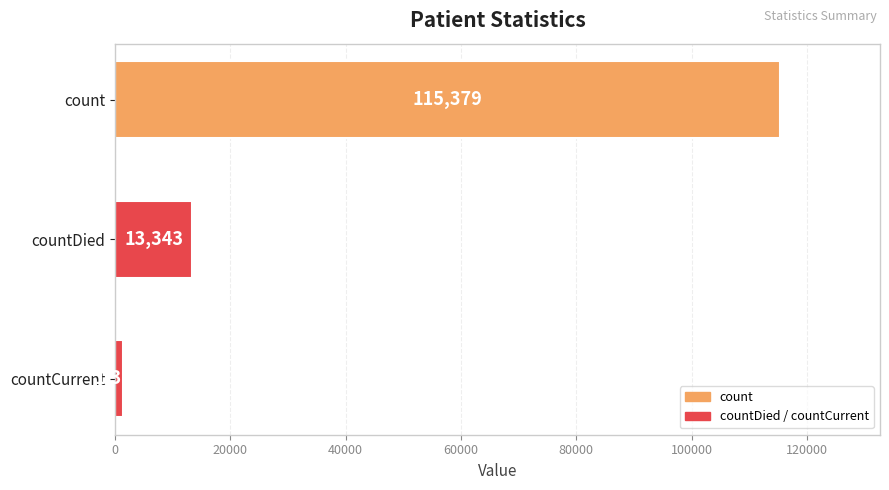

What position from the bottom is countCurrent?

1